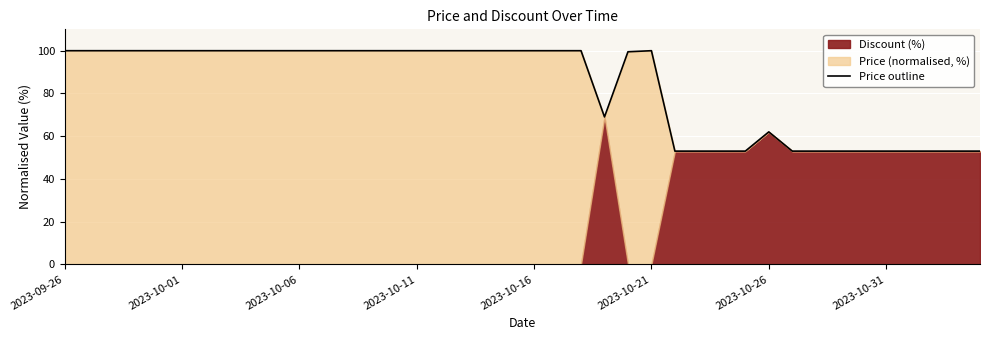

What is the minimum value for Price outline?

53.0